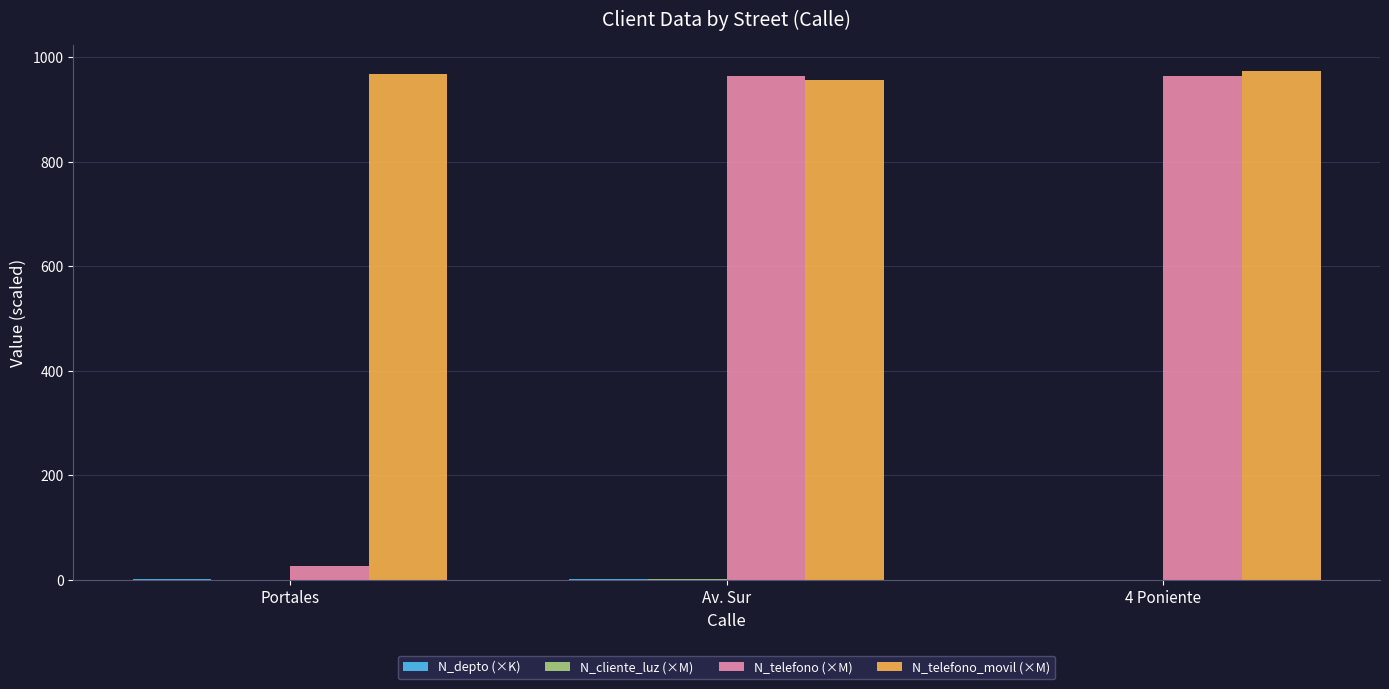

The N_telefono_movil (×M) series shows 957.4 at Av. Sur. True or false?

True